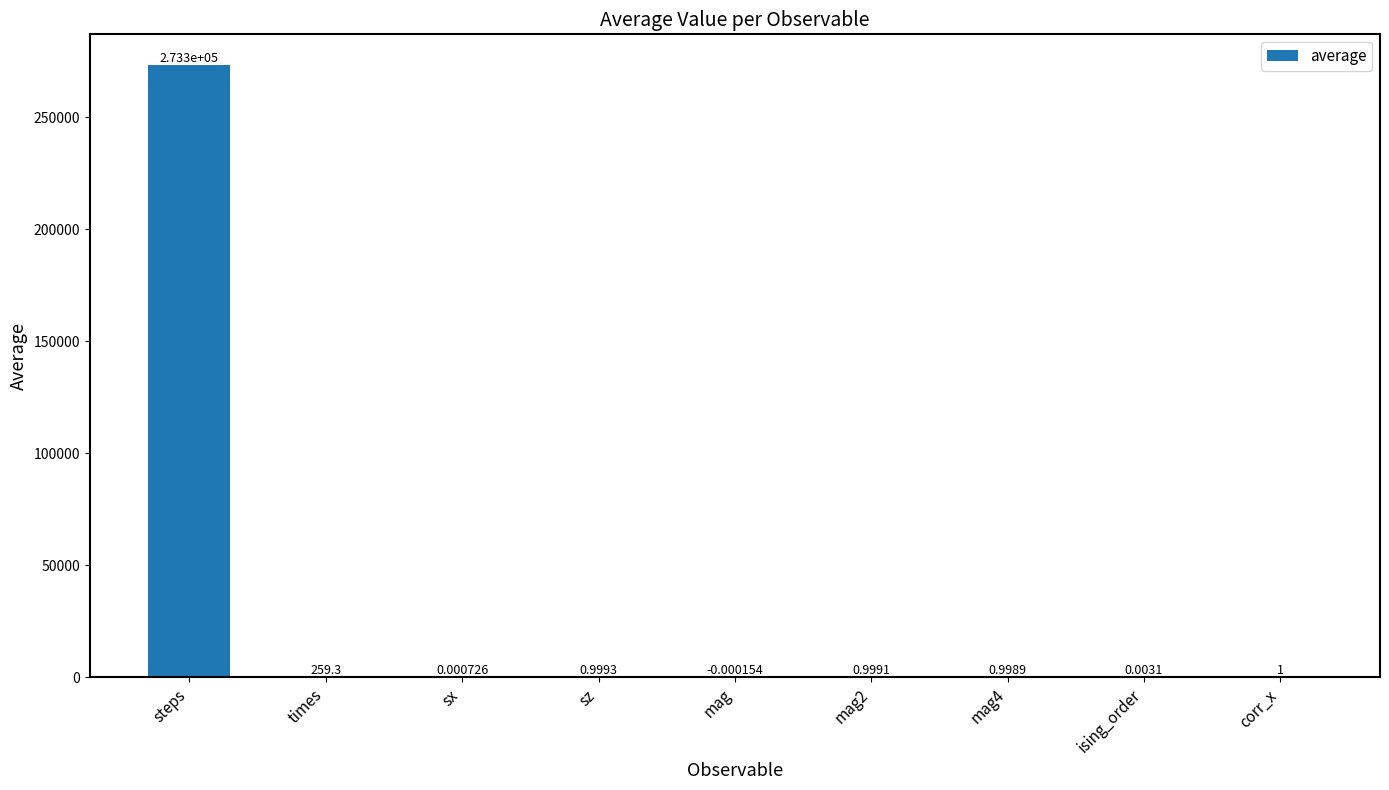

What is the sum of all values?

273529.3